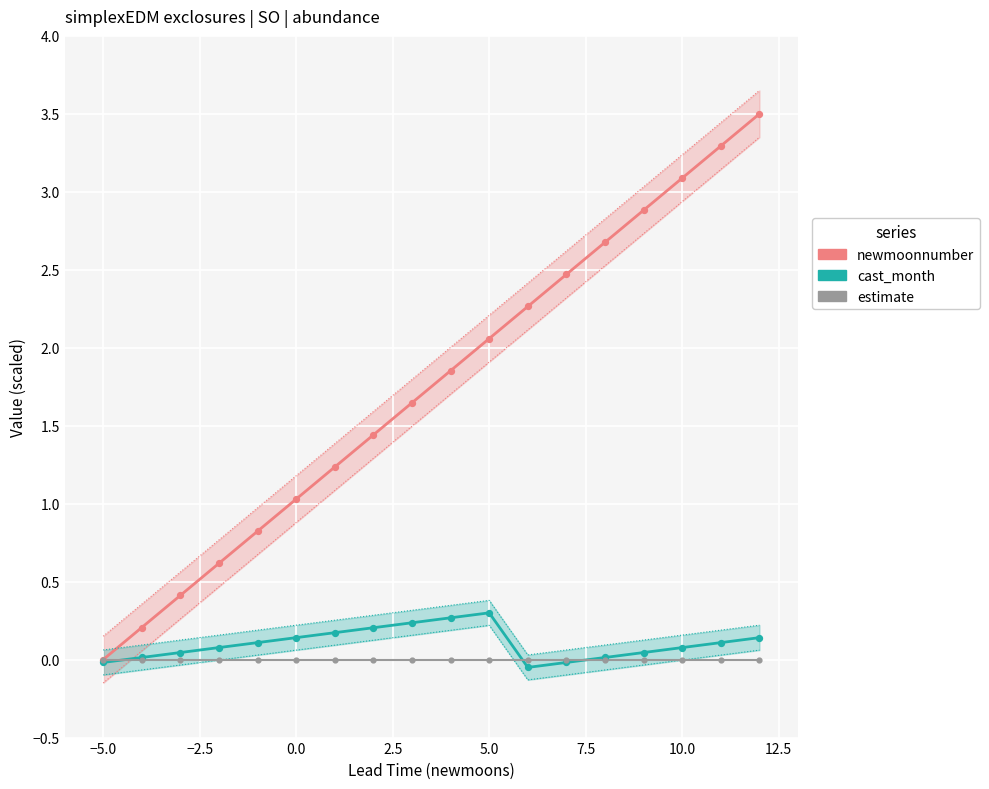

Which series contains the highest Y value?

newmoonnumber